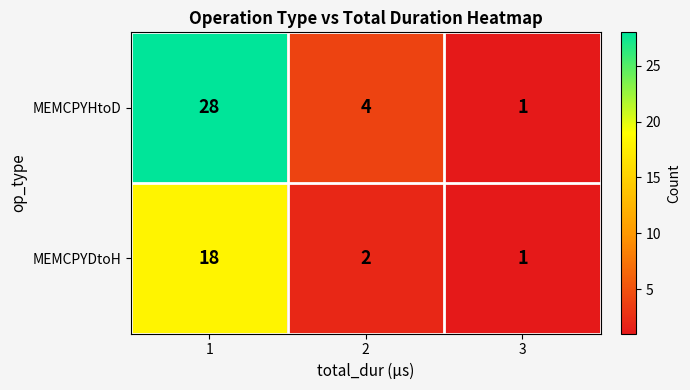

True or false: MEMCPYHtoD has a value of 1 at 3.

True